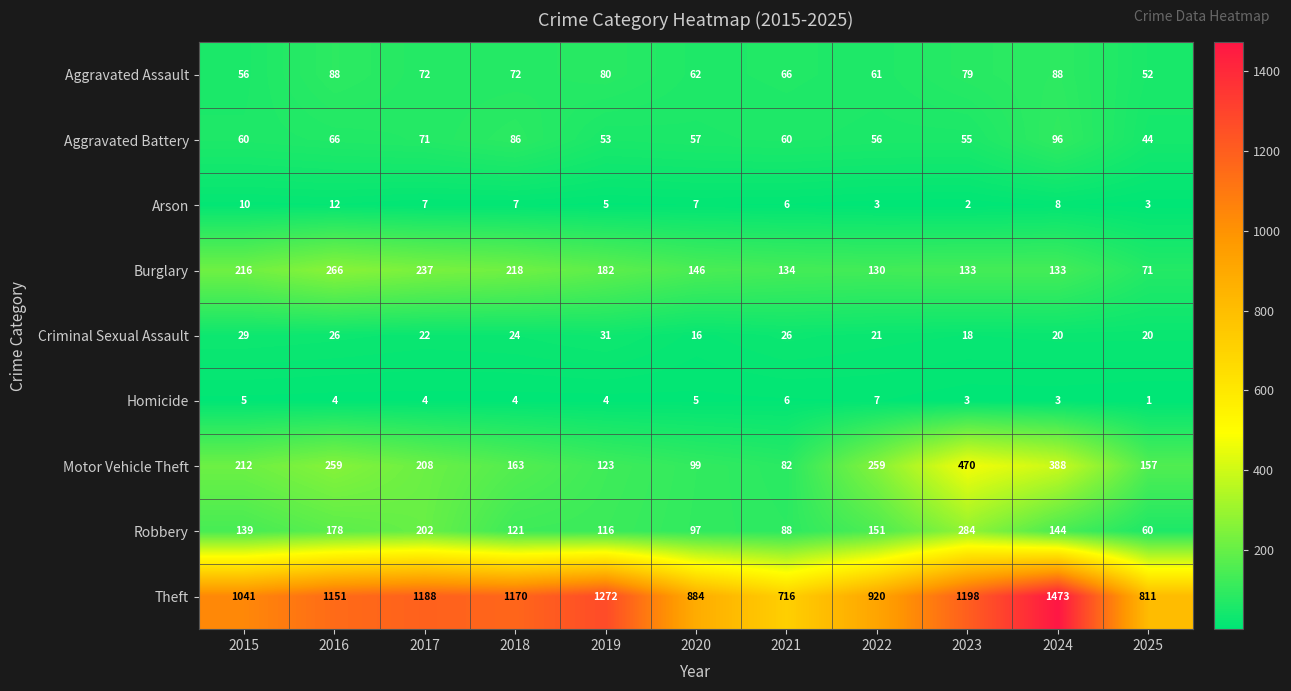

How many Homicide values are between 3 and 5?

8